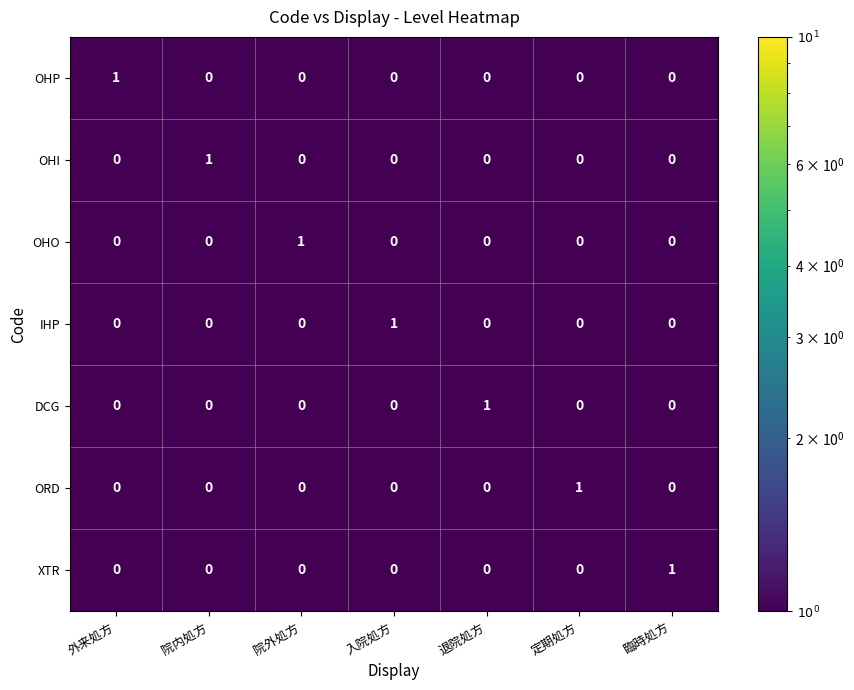

Is the value of IHP at 定期処方 greater than the value of XTR at 臨時処方?

No